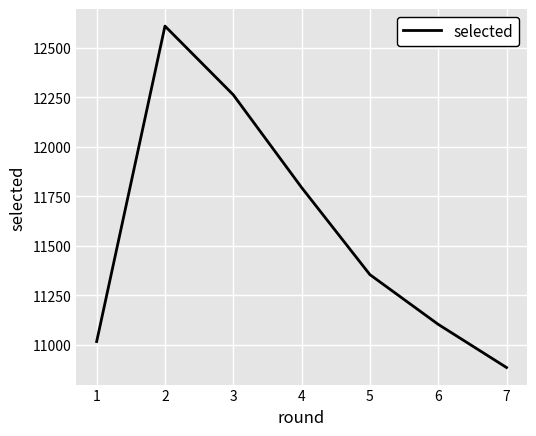

Read the value at 7.

10886